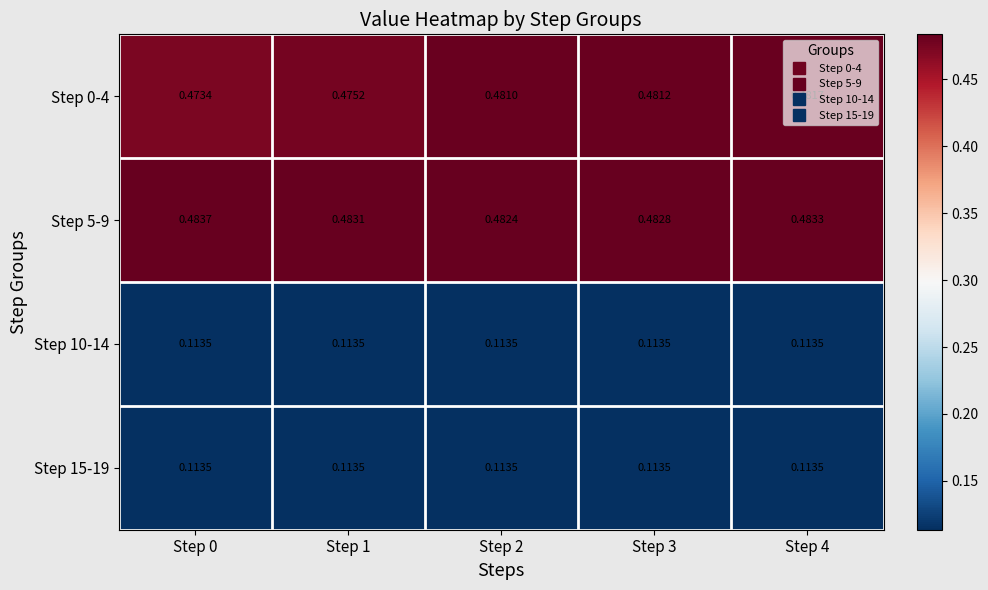

Is the value of Step 15-19 at Step 0 greater than the value of Step 0-4 at Step 0?

No